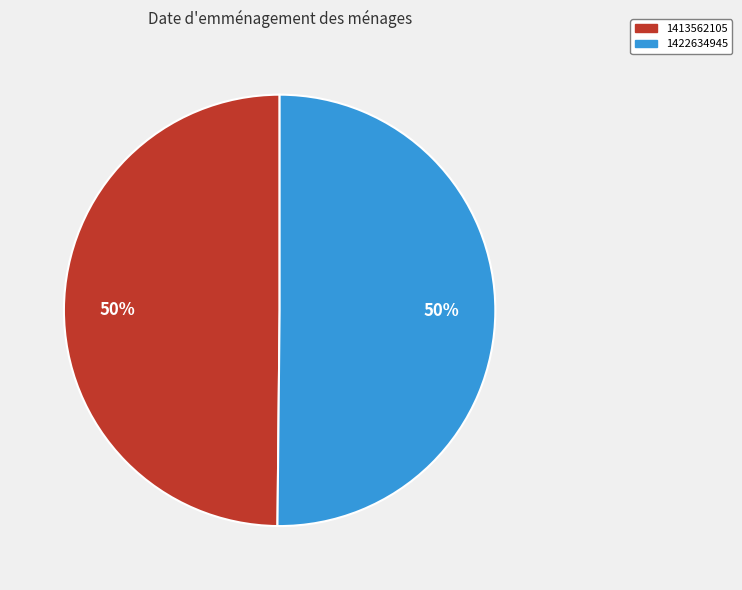

What percentage is the 1413562105 slice, to the nearest percent?

50%